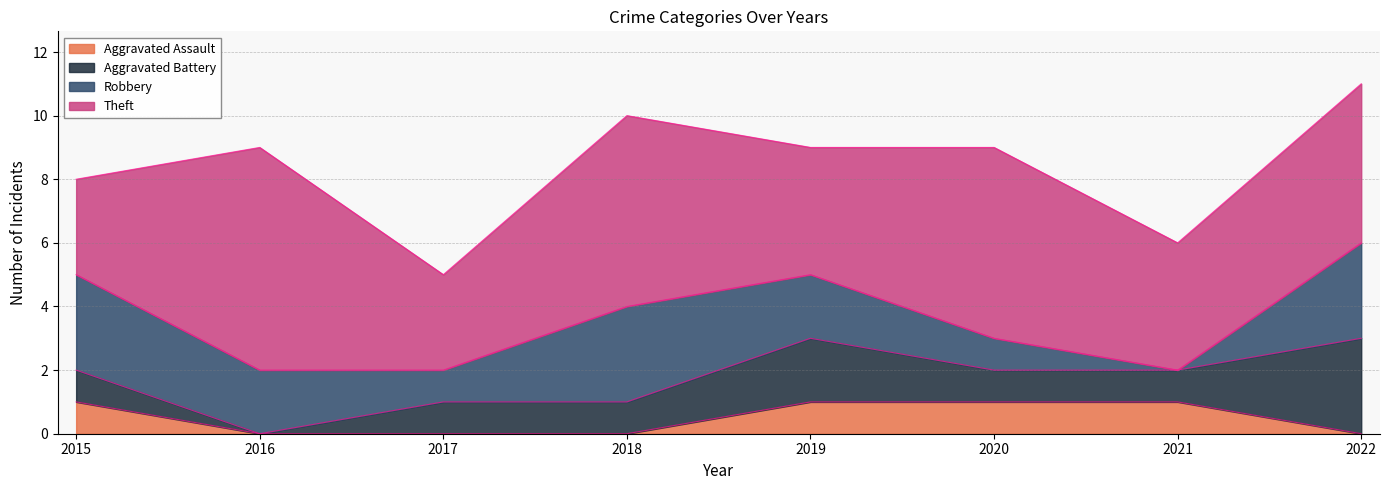

Reading right to left, extract all data points from this chart.

Aggravated Assault: 0	1	1	1	0	0	0	1
Aggravated Battery: 3	1	1	2	1	1	0	1
Robbery: 3	0	1	2	3	1	2	3
Theft: 5	4	6	4	6	3	7	3